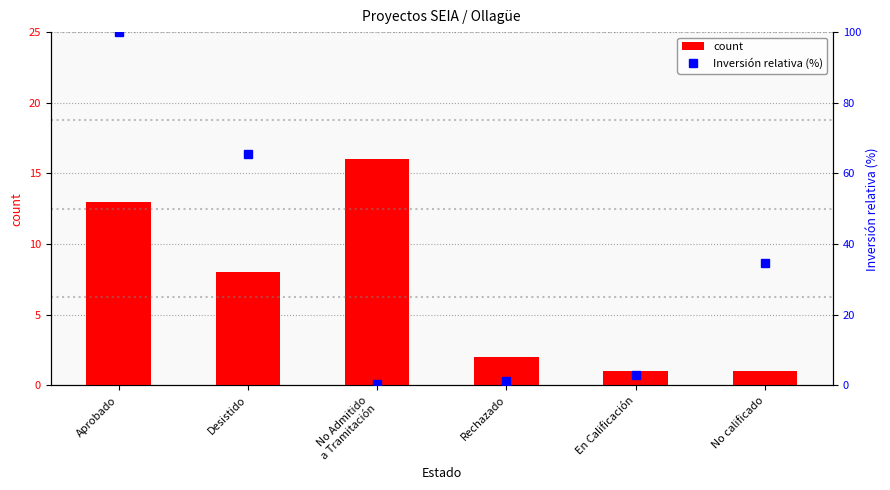

At which category is the sum across all series the highest?

Aprobado